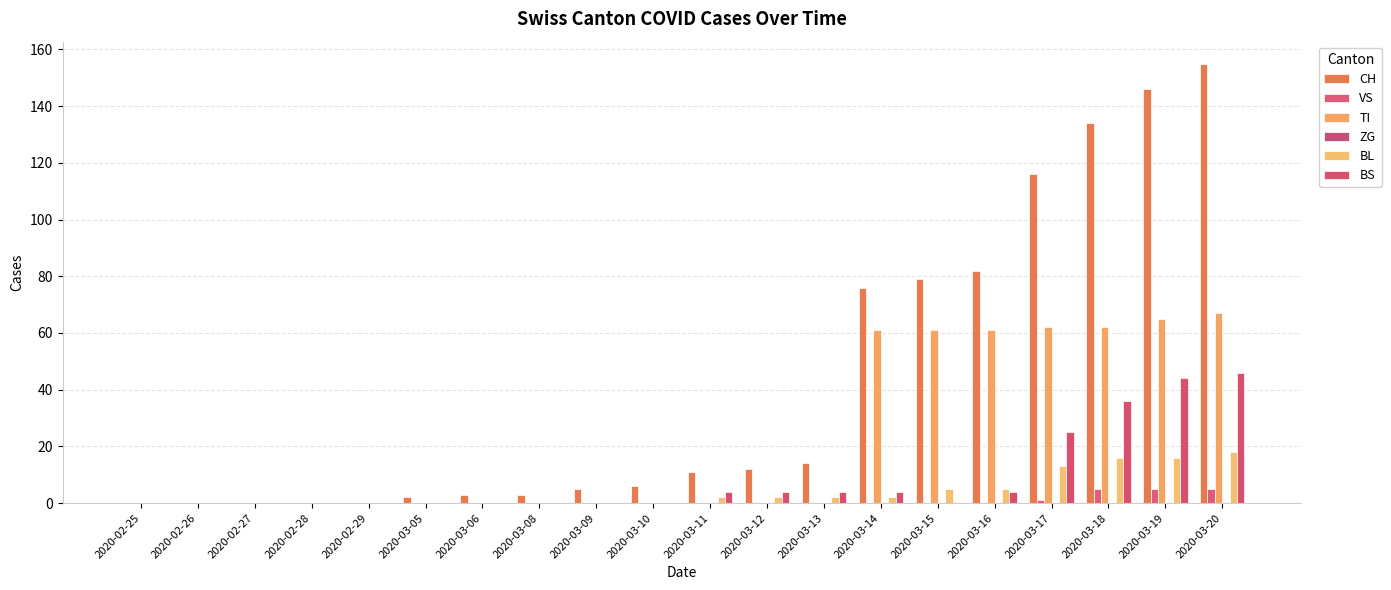

Rank the categories by CH value from lowest to highest.

2020-02-25, 2020-02-26, 2020-02-27, 2020-02-28, 2020-02-29, 2020-03-05, 2020-03-06, 2020-03-08, 2020-03-09, 2020-03-10, 2020-03-11, 2020-03-12, 2020-03-13, 2020-03-14, 2020-03-15, 2020-03-16, 2020-03-17, 2020-03-18, 2020-03-19, 2020-03-20